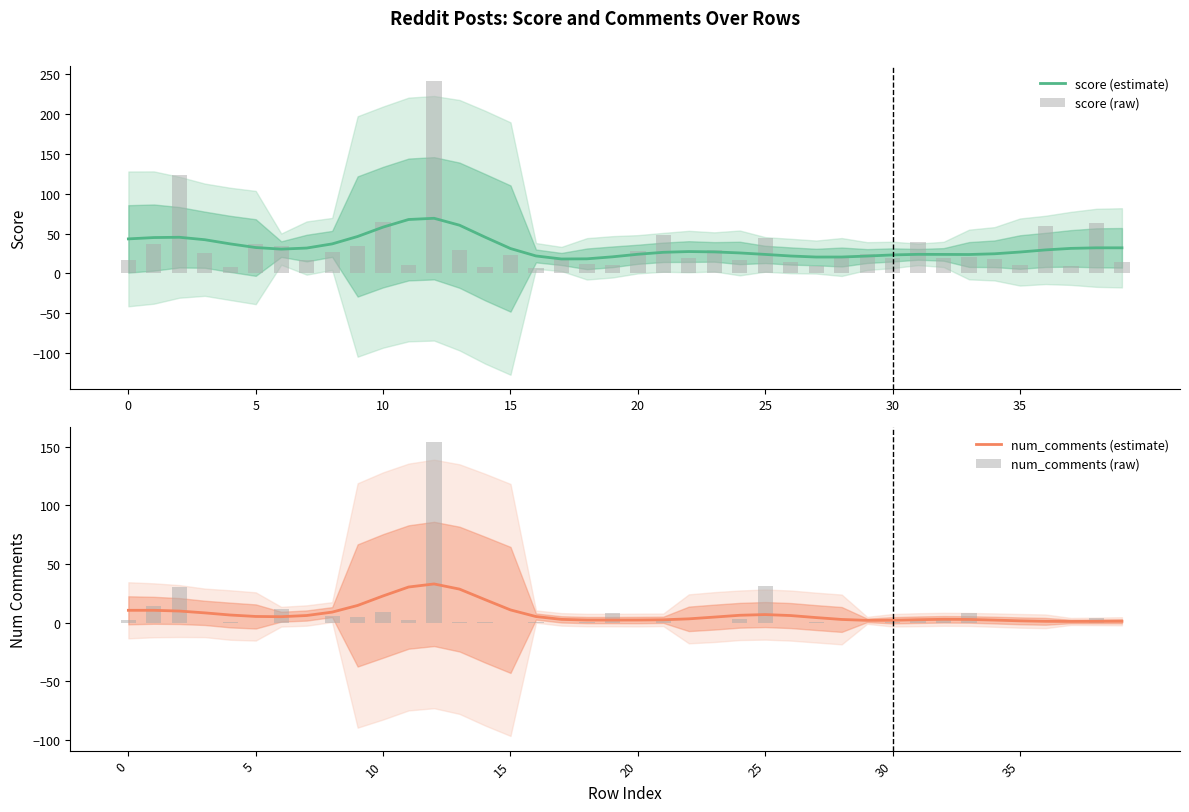

What is the maximum value for score (estimate)?

69.3